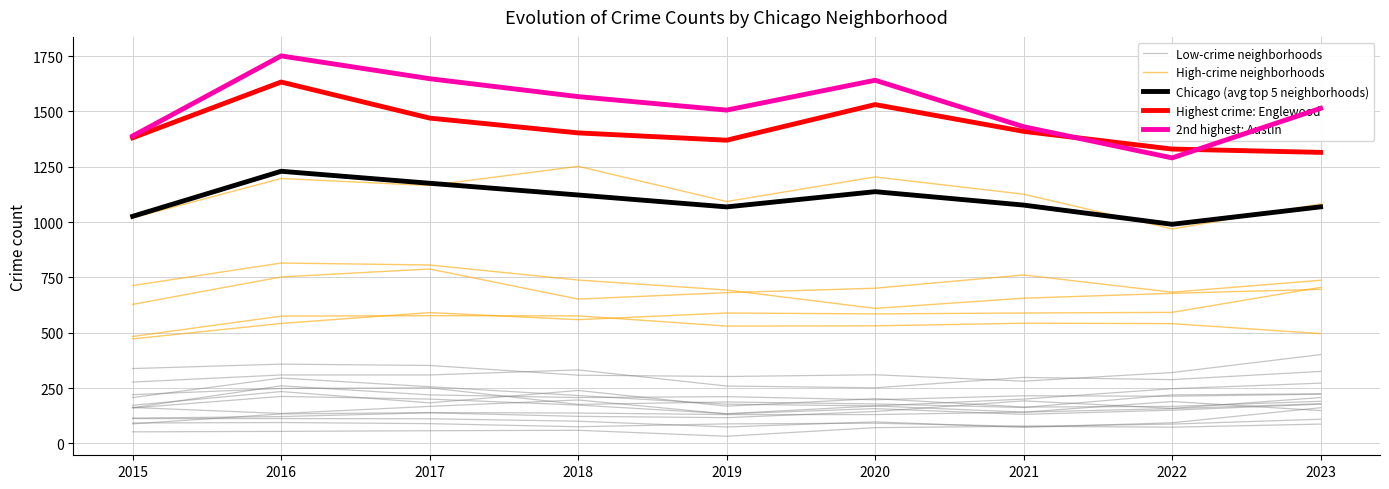

Reading left to right, extract all data points from this chart.

Low-crime neighborhoods: 2015=338.0	2016=358.0	2017=352.0	2018=308.0	2019=302.0	2020=310.0	2021=281.0	2022=320.0	2023=401.0
High-crime neighborhoods: 2015=1019.0	2016=1197.0	2017=1165.0	2018=1252.0	2019=1093.0	2020=1204.0	2021=1126.0	2022=969.0	2023=1082.0
Chicago (avg top 5 neighborhoods): 2015=1026.0	2016=1229.6	2017=1175.4	2018=1122.4	2019=1068.6	2020=1137.4	2021=1076.8	2022=990.0	2023=1068.8
Highest crime: Englewood: 2015=1381.0	2016=1633.0	2017=1470.0	2018=1403.0	2019=1370.0	2020=1531.0	2021=1410.0	2022=1330.0	2023=1315.0
2nd highest: Austin: 2015=1389.0	2016=1751.0	2017=1648.0	2018=1567.0	2019=1506.0	2020=1641.0	2021=1431.0	2022=1290.0	2023=1514.0